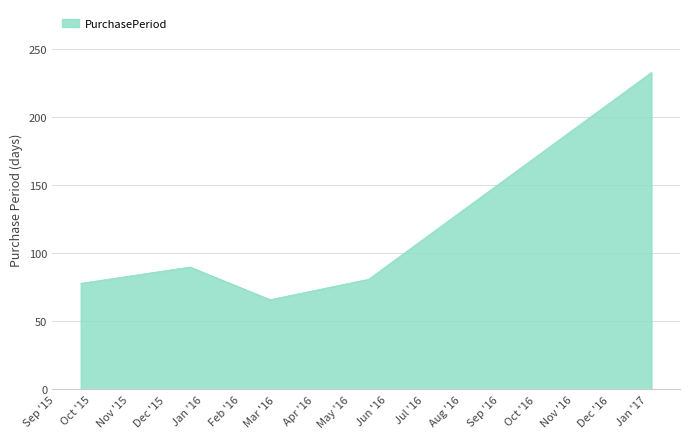

What is the sum of all values?

548